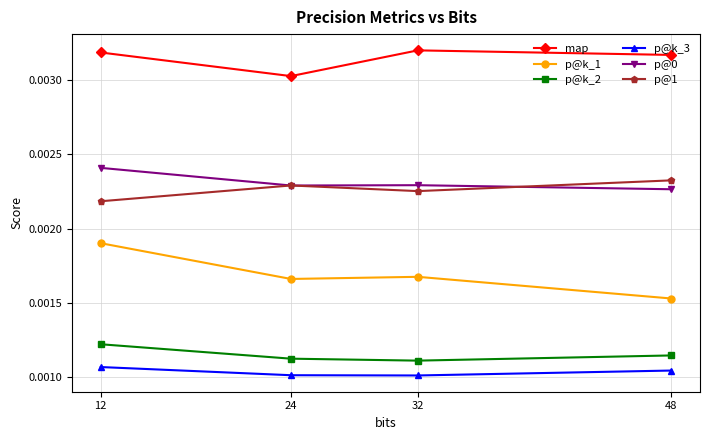

True or false: p@1 and p@k_2 cross at least once.

False